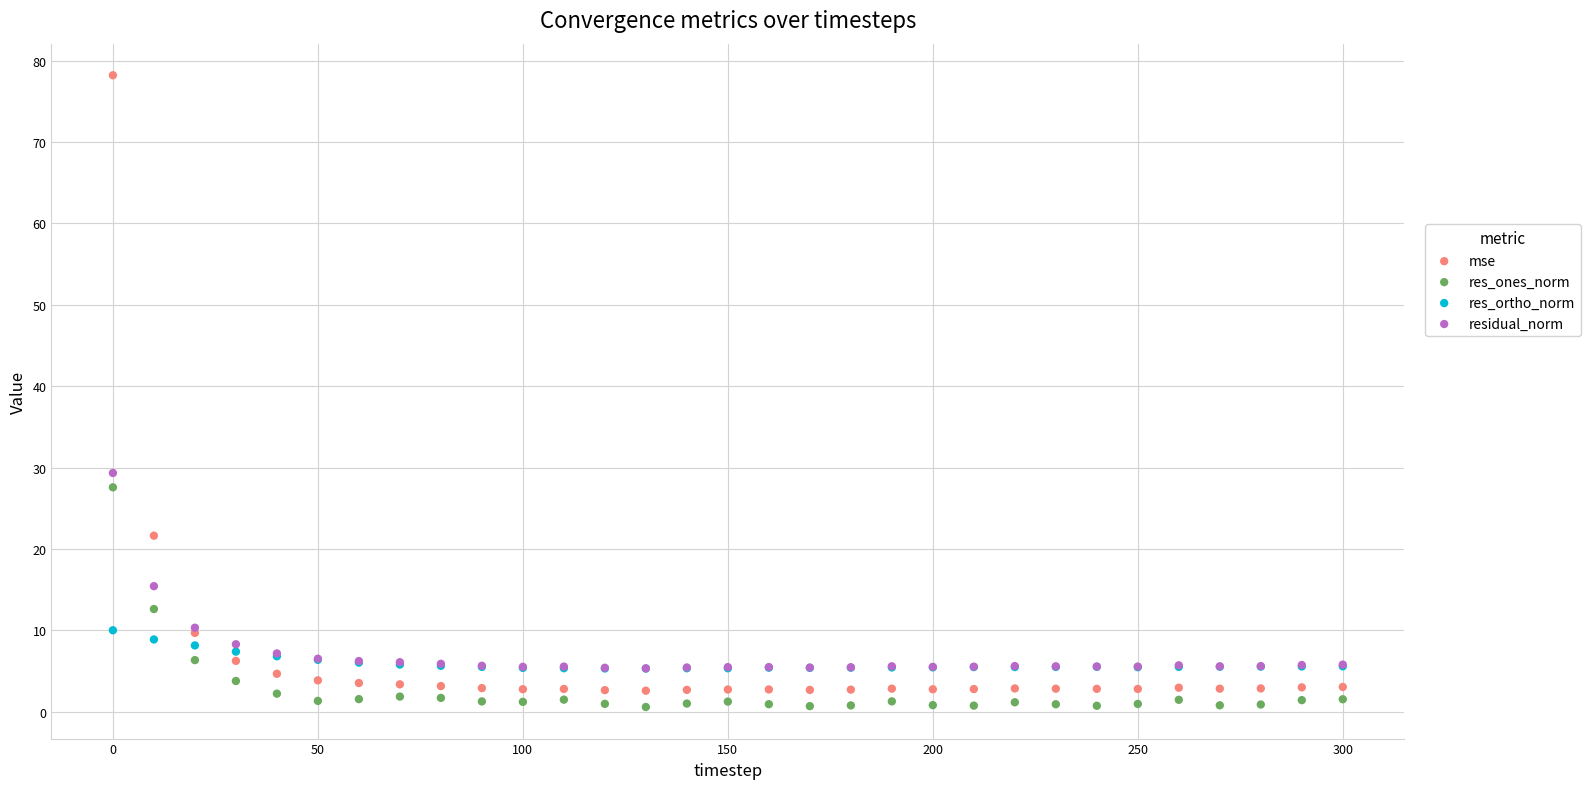

What are all the series names shown in the legend?

mse, res_ones_norm, res_ortho_norm, residual_norm